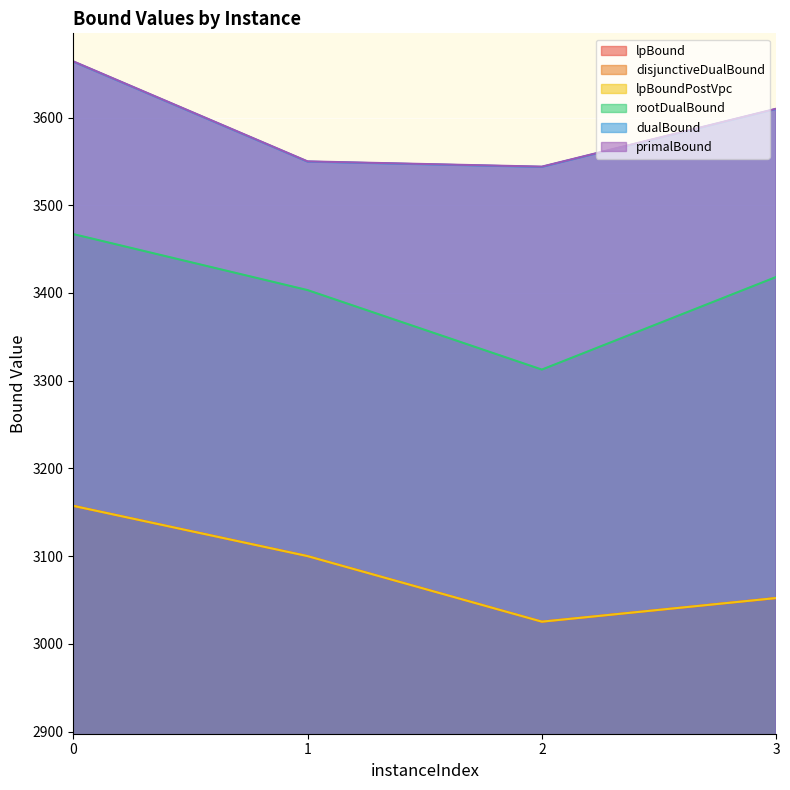

True or false: dualBound has more than 1 points higher than both neighbors.

False